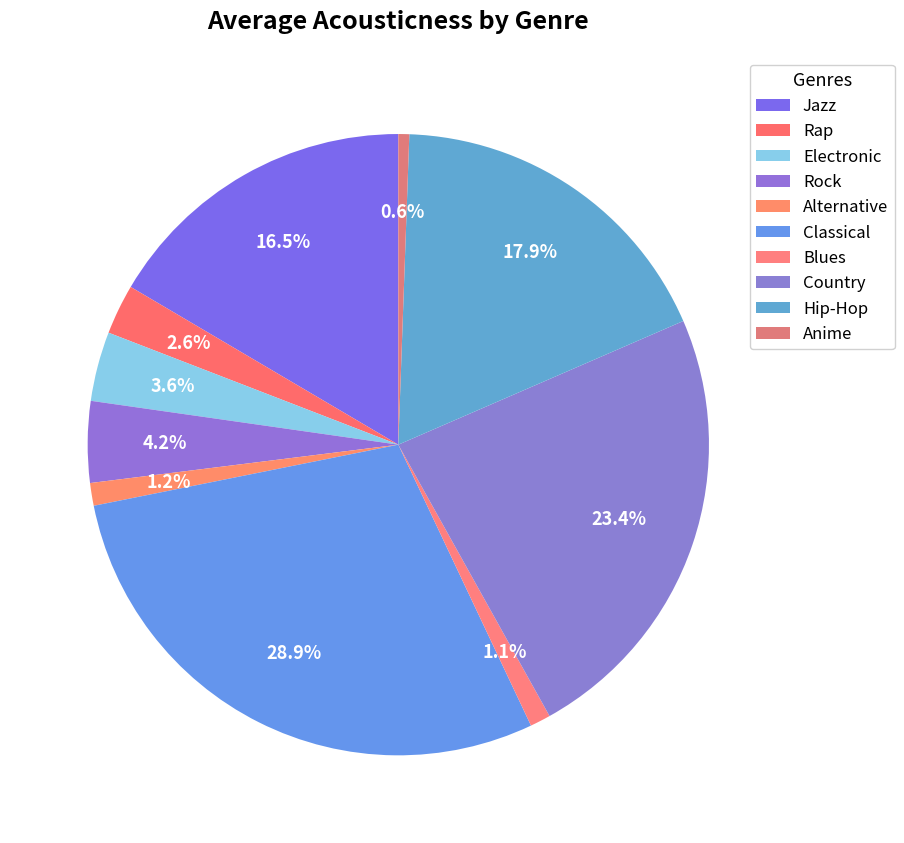

How many segments does this pie chart have?

10